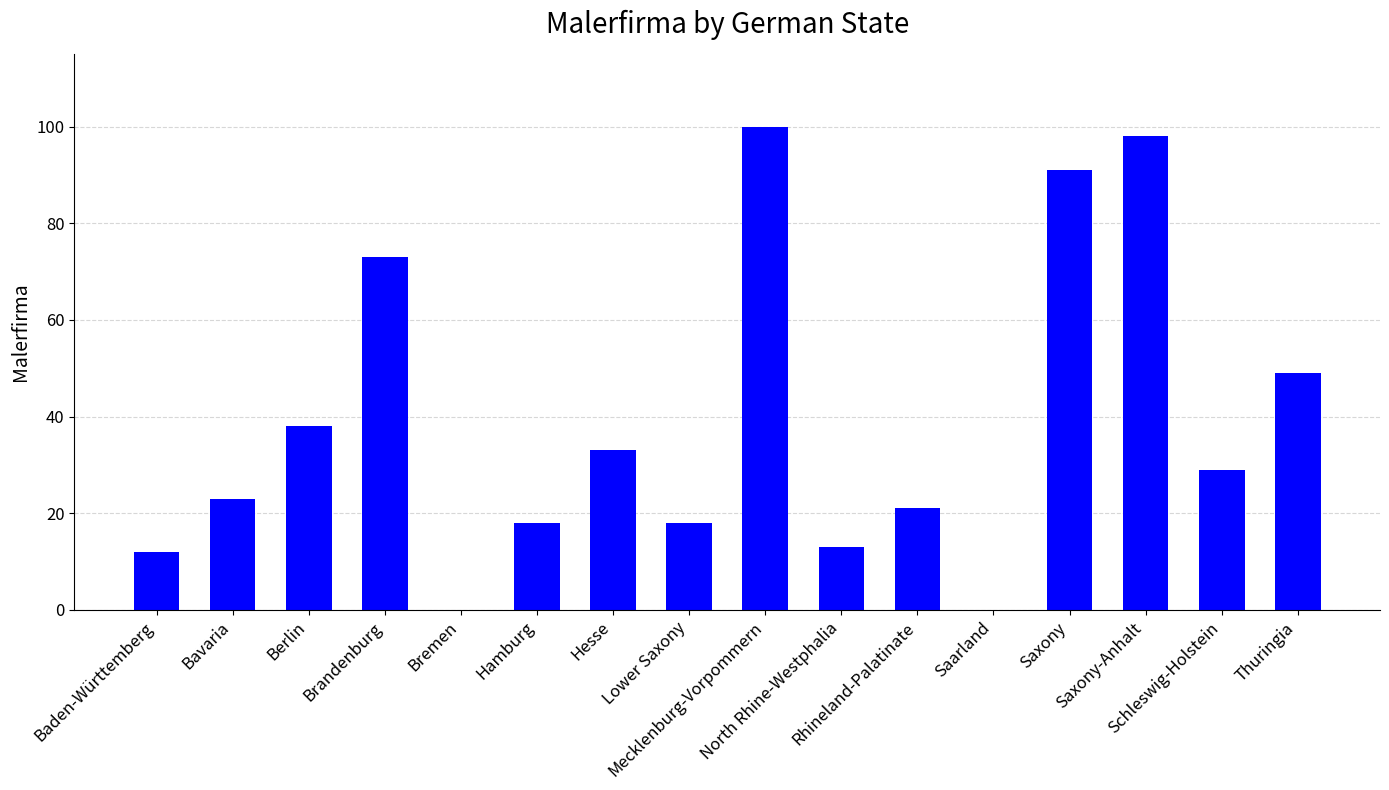

What is the maximum value shown in the chart?

100